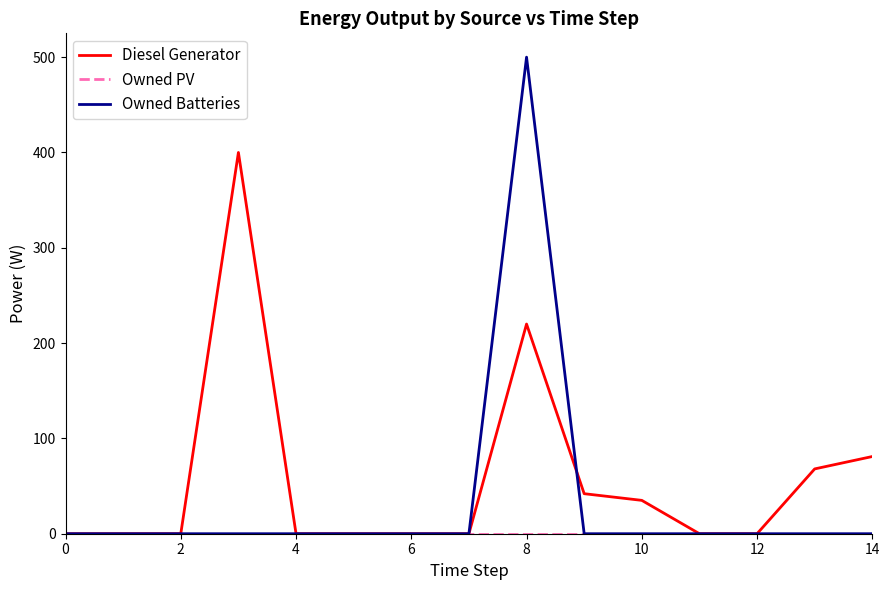

What is the greatest value displayed?

500